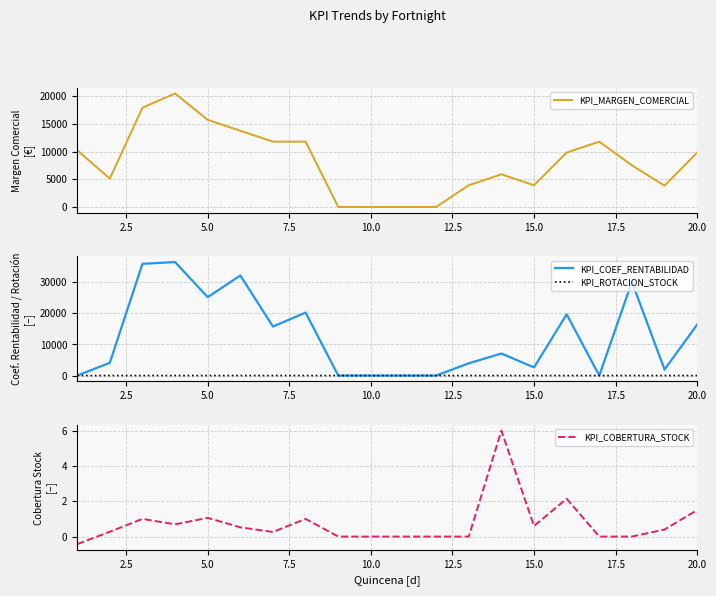

What is the lowest value of the KPI_COBERTURA_STOCK series?

-0.4